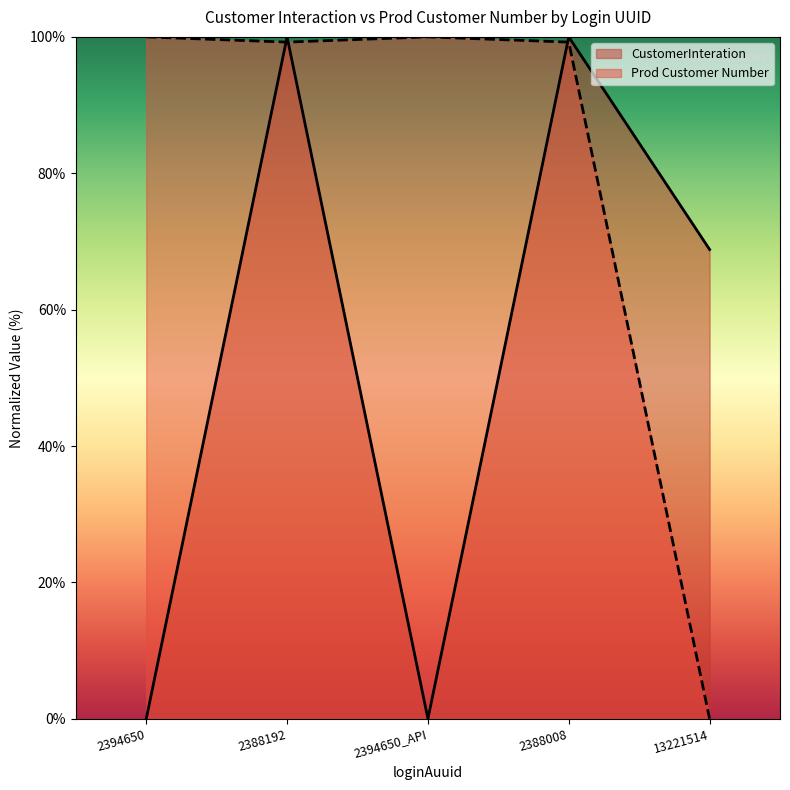

Reading left to right, what are all the values shown in this chart?

CustomerInteration: 0.0	100.0	0.0	100.0	68.8
Prod Customer Number: 100.0	99.2	100.0	99.2	0.0